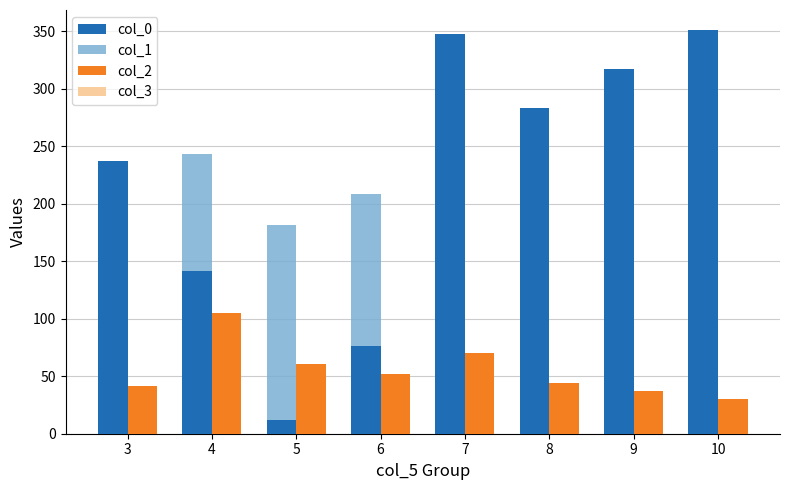

Which series has the largest range (max minus min)?

col_0